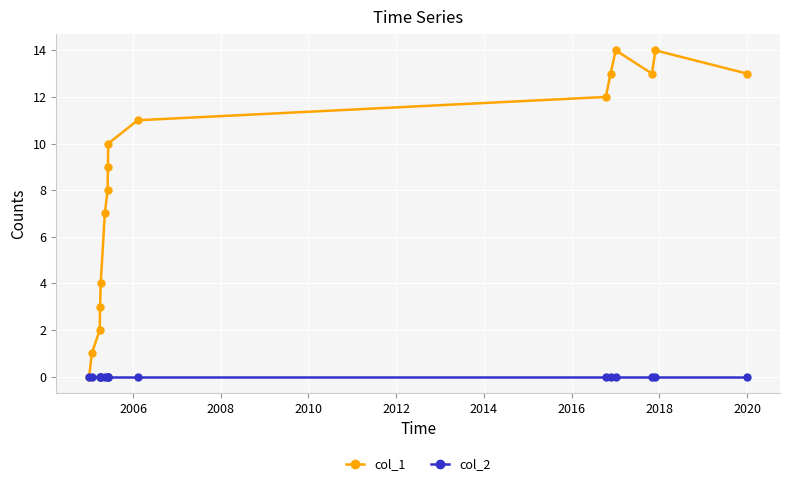

Which series has the largest total across all categories?

col_1